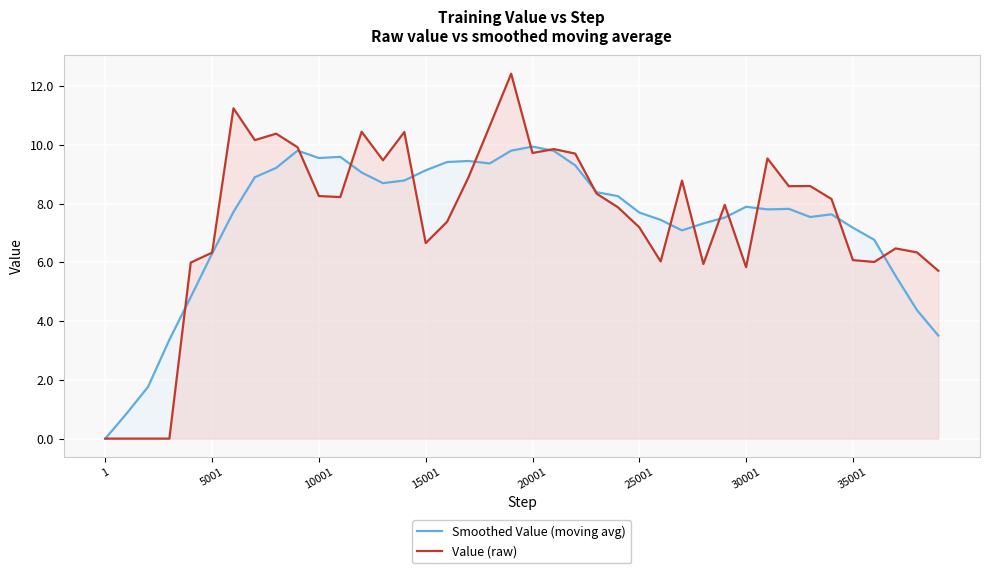

How many lines are shown in the chart?

2